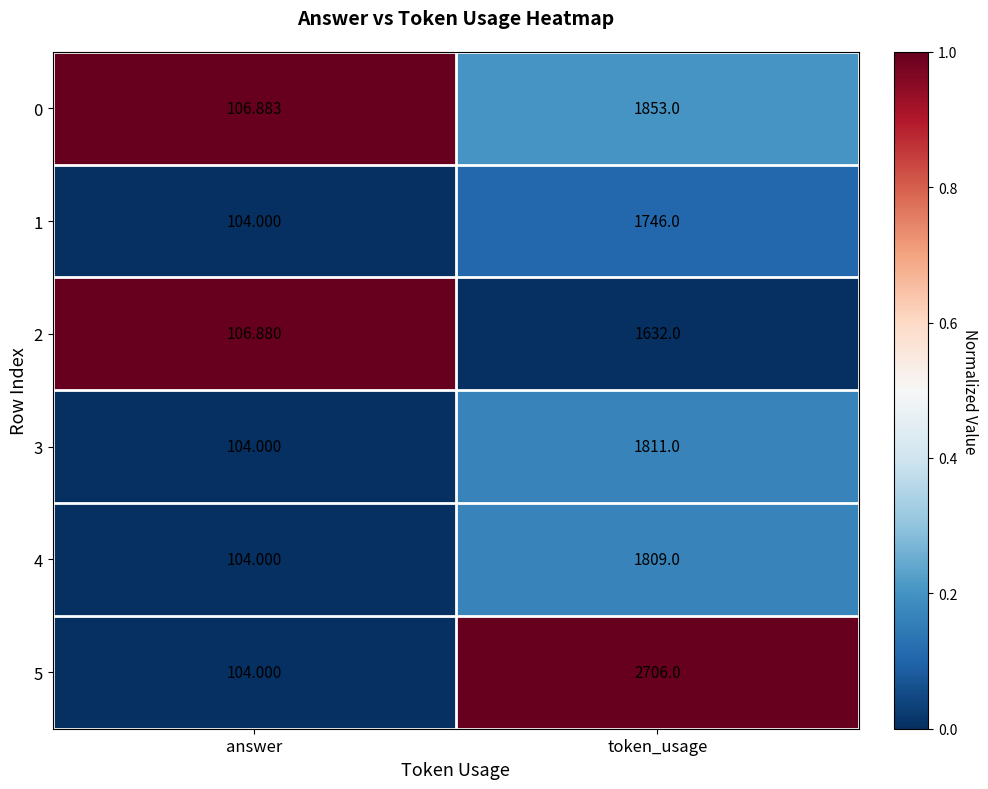

Is the value of 4 at token_usage greater than the value of 1 at answer?

Yes